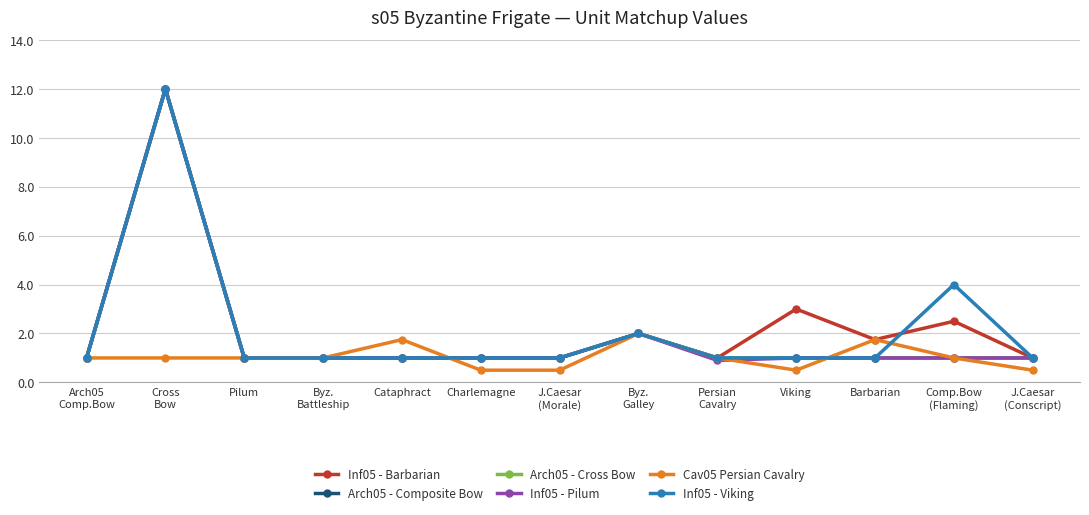

True or false: Arch05 - Cross Bow and Inf05 - Barbarian intersect in this chart.

False